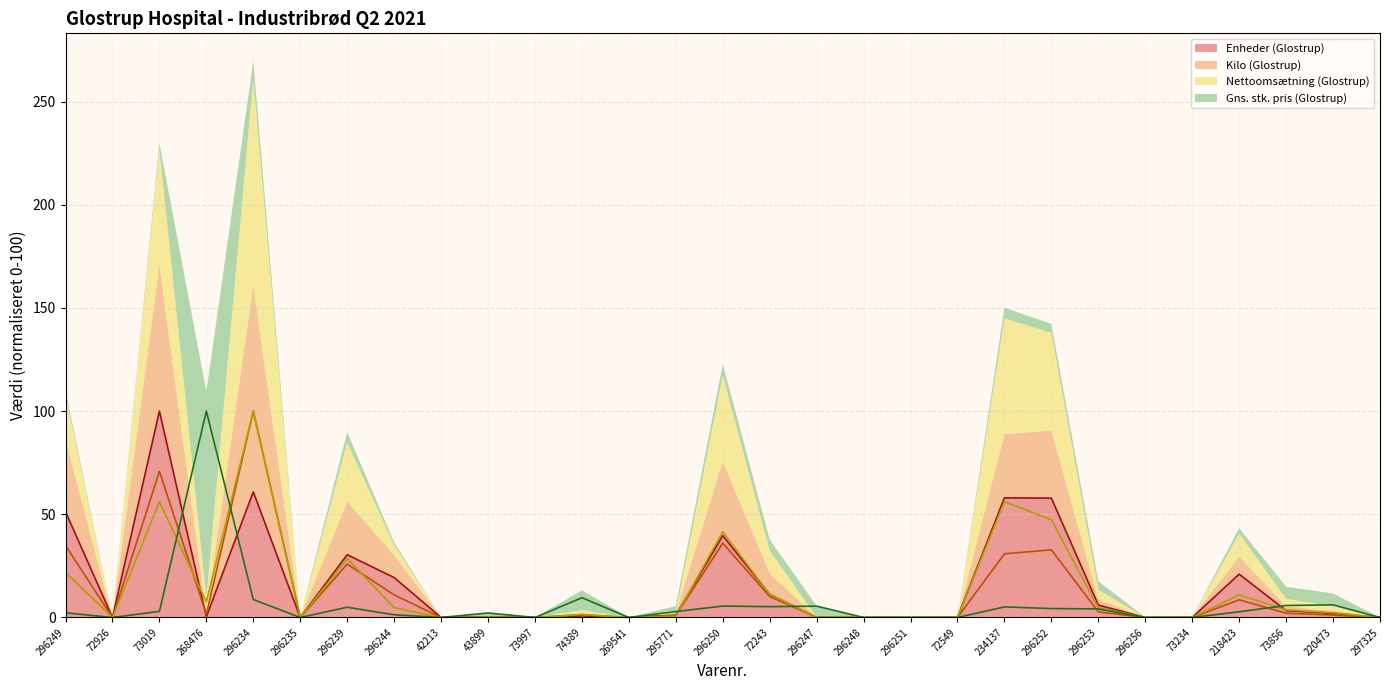

Where do Enheder (Glostrup) and Kilo (Glostrup) first cross each other?

73019 and 268476